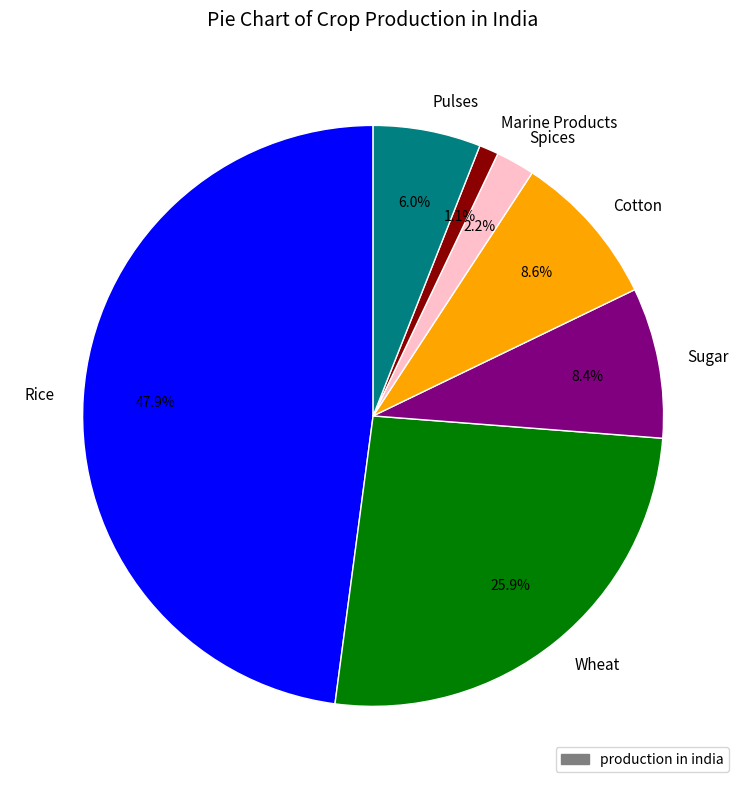

What percentage do Pulses and Wheat together represent?

31.9%